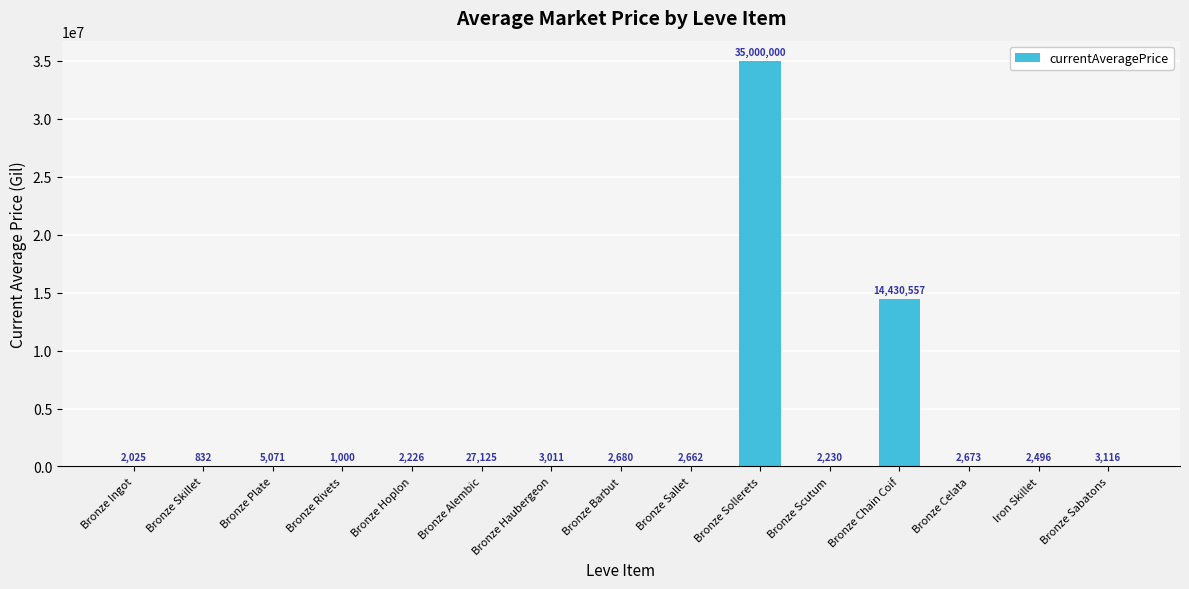

The value at Bronze Celata is 2673.0. True or false?

True